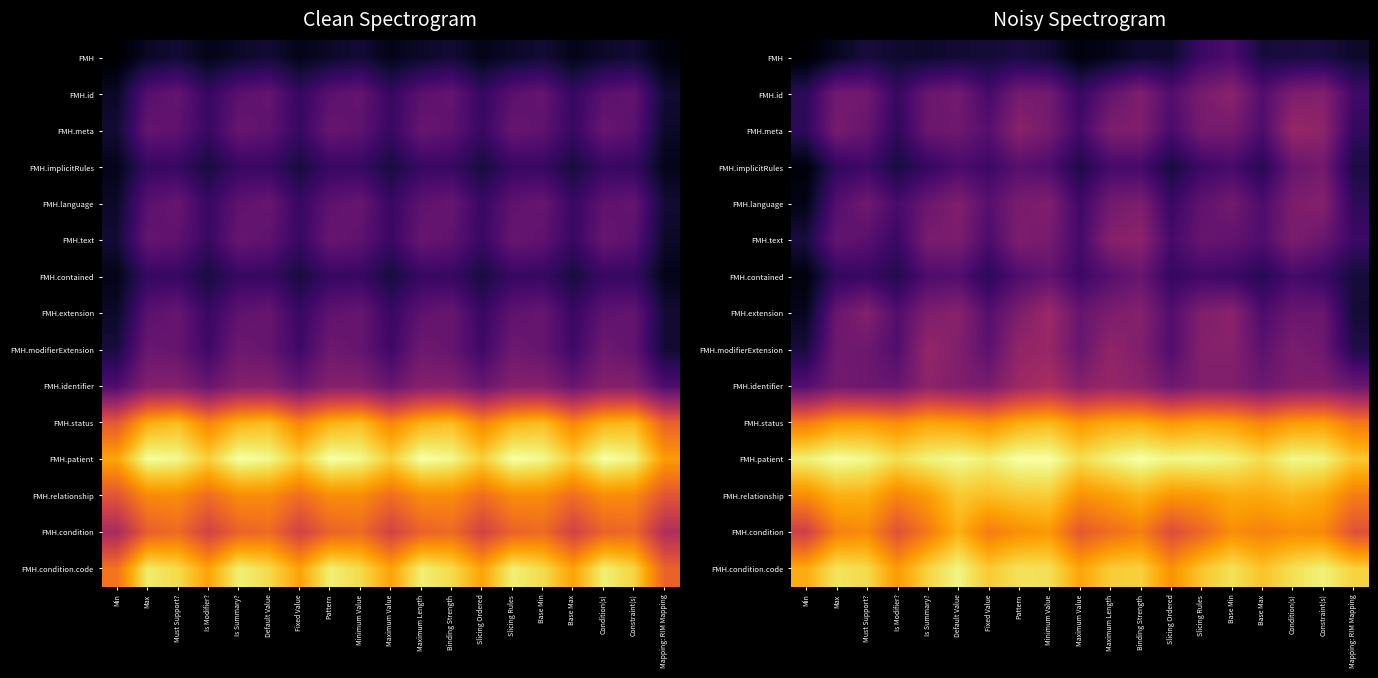

How many distinct data groups are displayed?

15